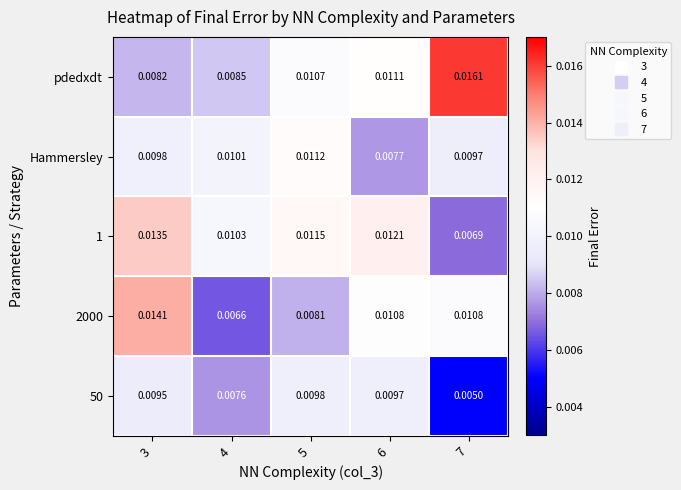

Is the value of Hammersley at 3 greater than the value of 1 at 7?

Yes